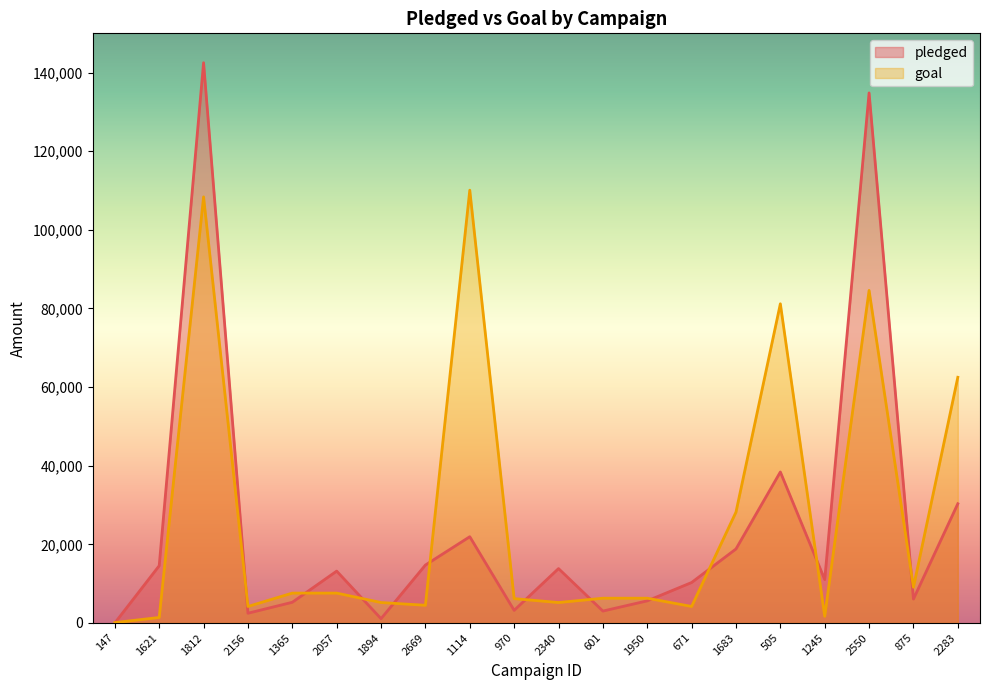

Reading left to right, transcribe all the data shown in this chart.

pledged: 147=0	1621=14560	1812=142523	2156=2477	1365=5265	2057=13195	1894=1090	2669=14741	1114=21946	970=3208	2340=13838	601=3030	1950=5629	671=10295	1683=18829	505=38414	1245=11041	2550=134845	875=6089	2283=30331
goal: 147=100	1621=1400	1812=108400	2156=4200	1365=7600	2057=7600	1894=5200	2669=4500	1114=110100	970=6200	2340=5200	601=6300	1950=6300	671=4200	1683=28200	505=81200	1245=1700	2550=84600	875=9100	2283=62500